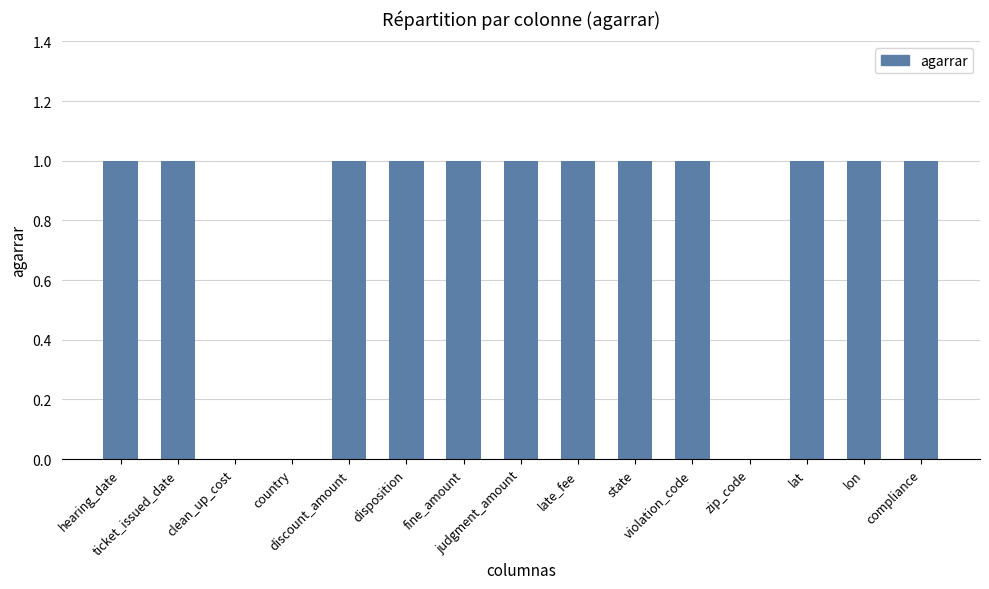

The chart shows a value of 2 at lon. True or false?

False